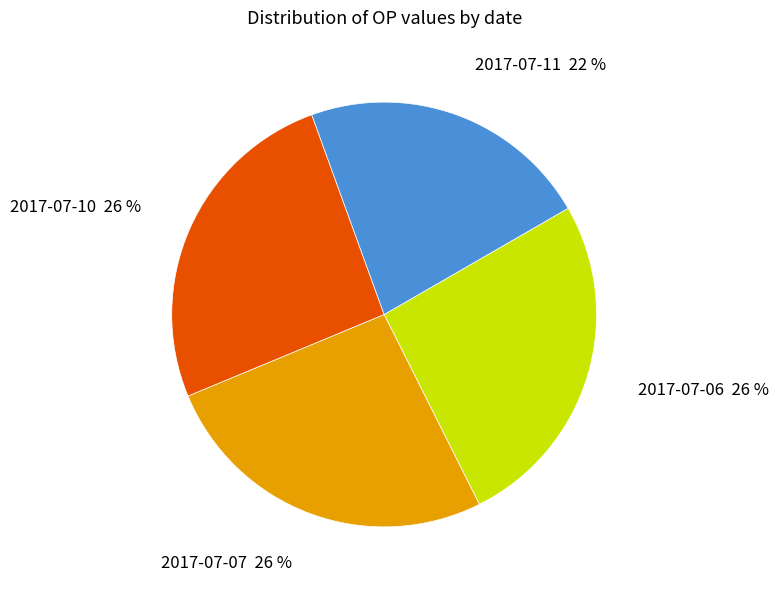

Does any single category account for the majority?

No